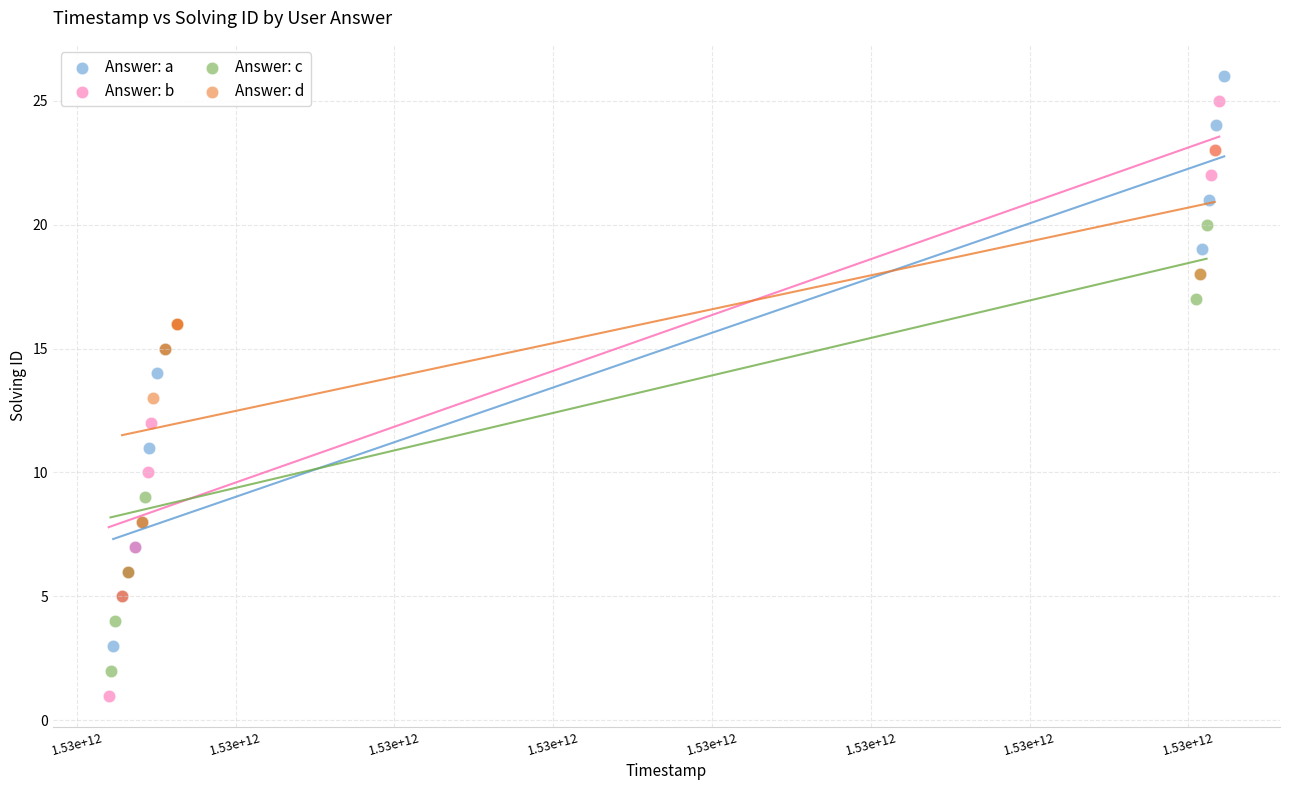

Which series reaches the maximum Y coordinate?

Answer: a